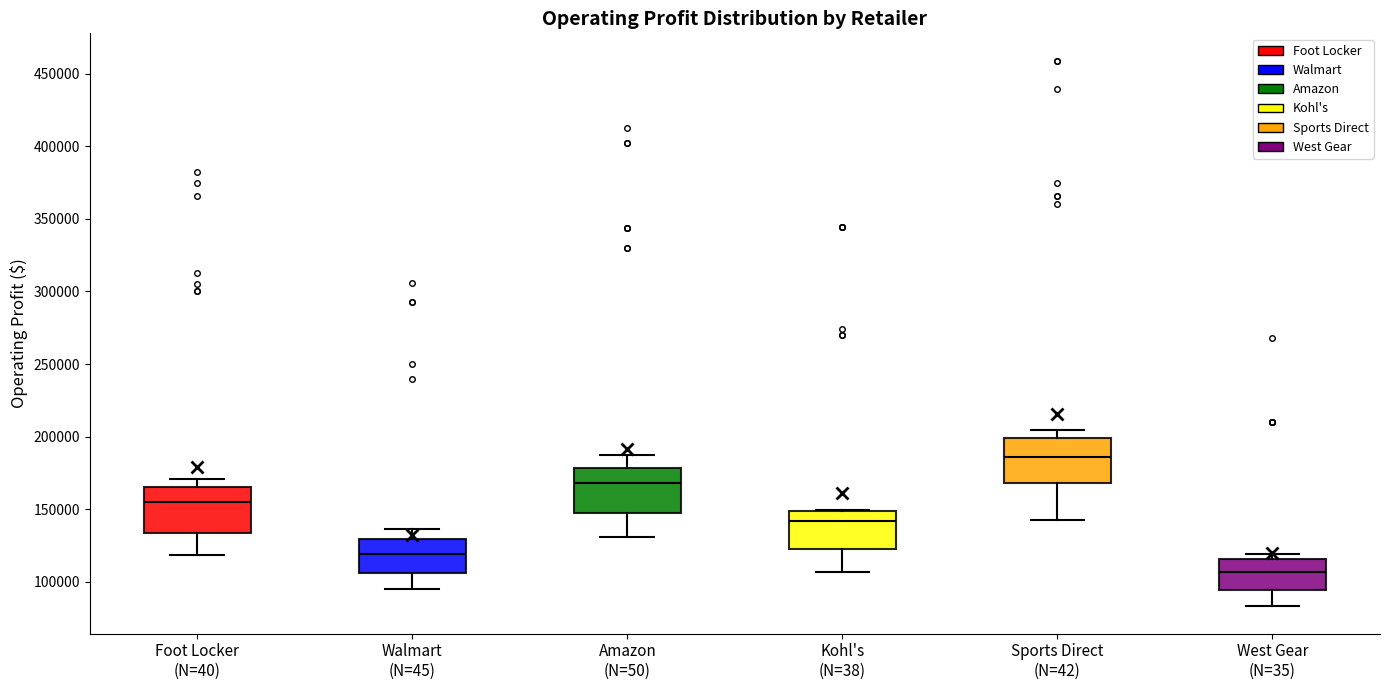

Which box's median line is the highest?

Sports Direct (N=42)